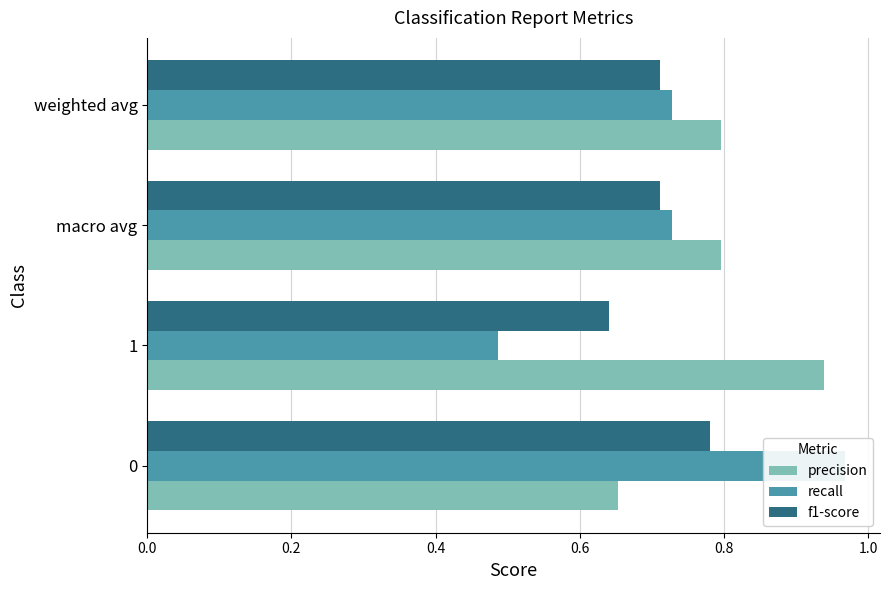

Which series has the largest range (max minus min)?

recall